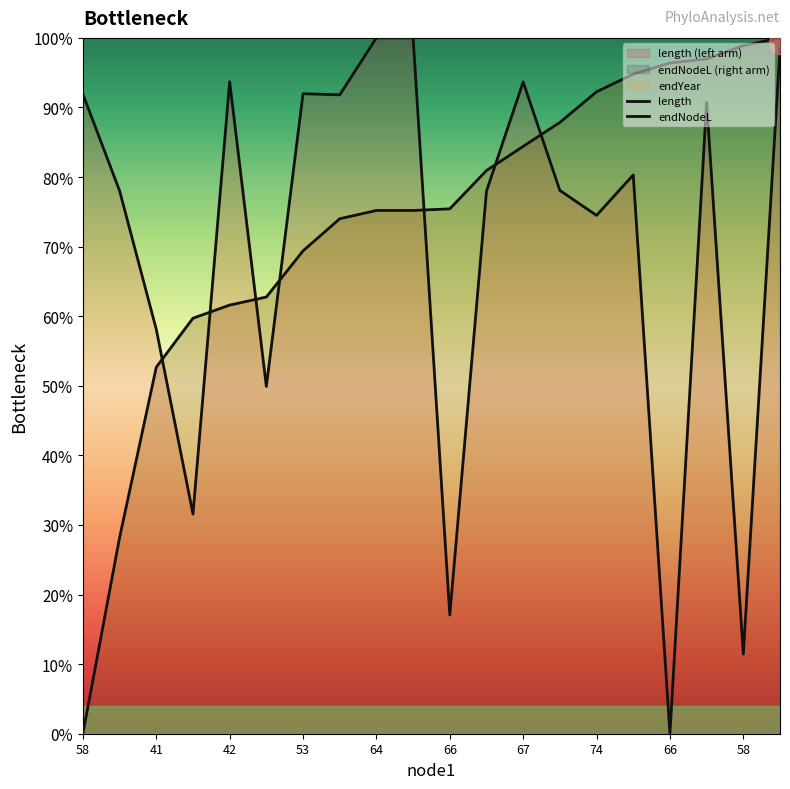

At which label does endYear reach its minimum?

58